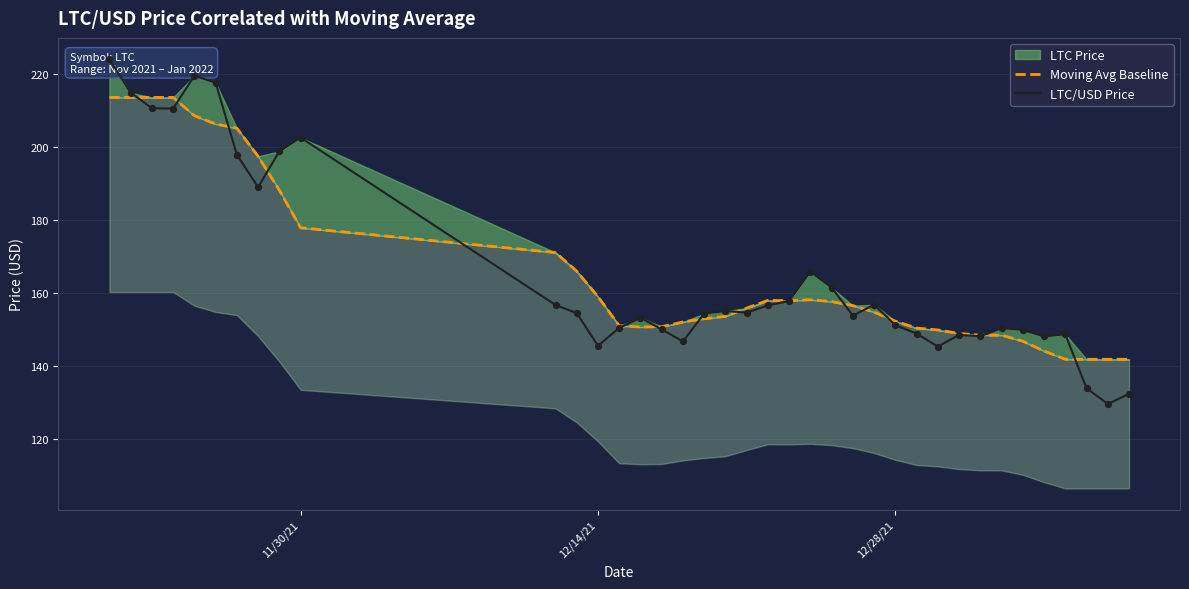

Is the value of Moving Avg Baseline at 18 greater than the value of LTC/USD Price at 21?

No